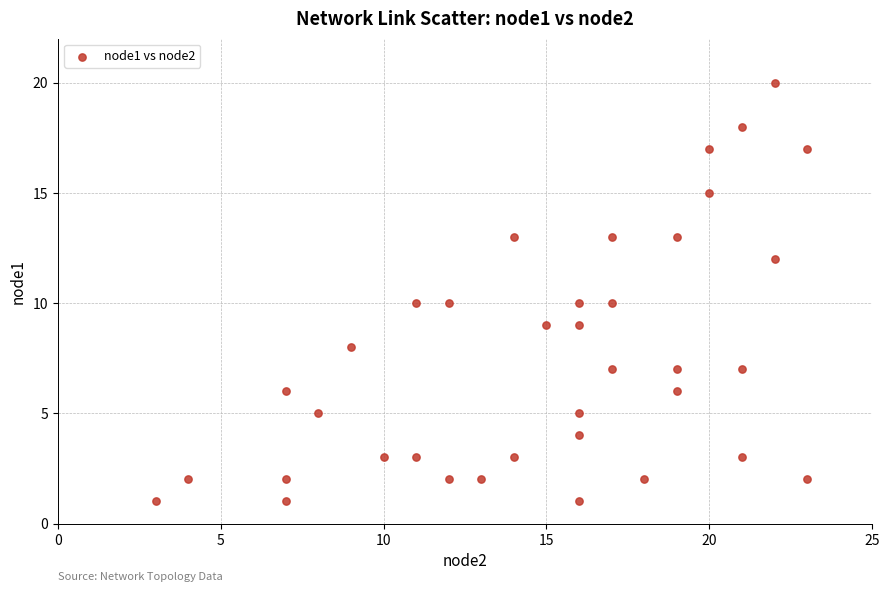

What is the range of Y values (max minus min)?

19